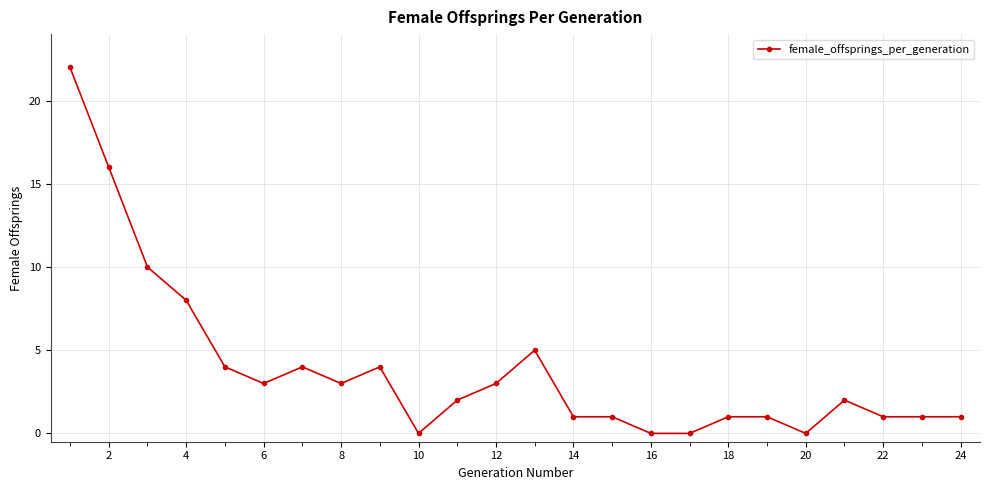

What is the difference between the maximum and minimum values?

22